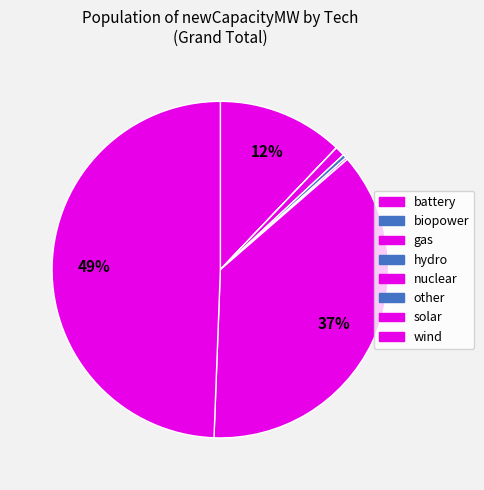

True or false: gas accounts for 10% of the total.

False